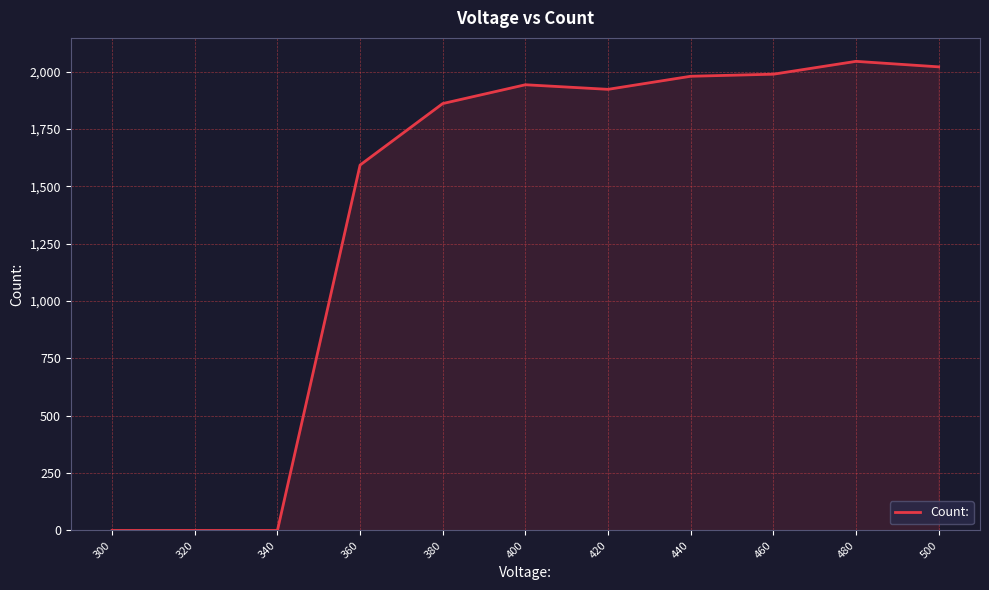

What is the greatest value displayed?

2045